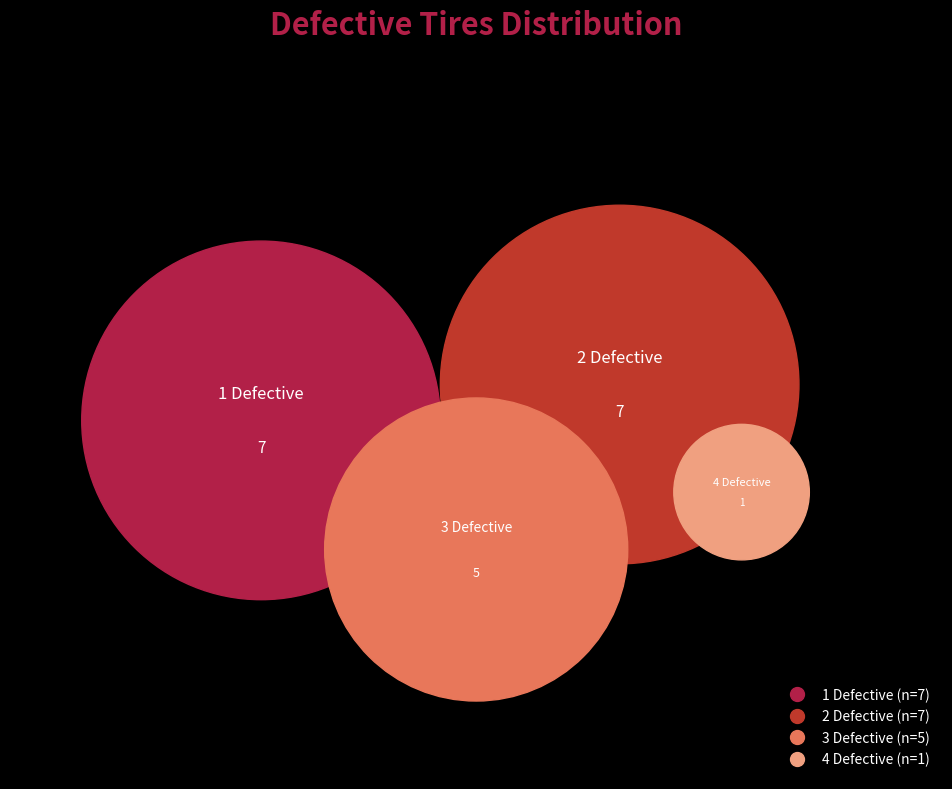

How many segments does this pie chart have?

4